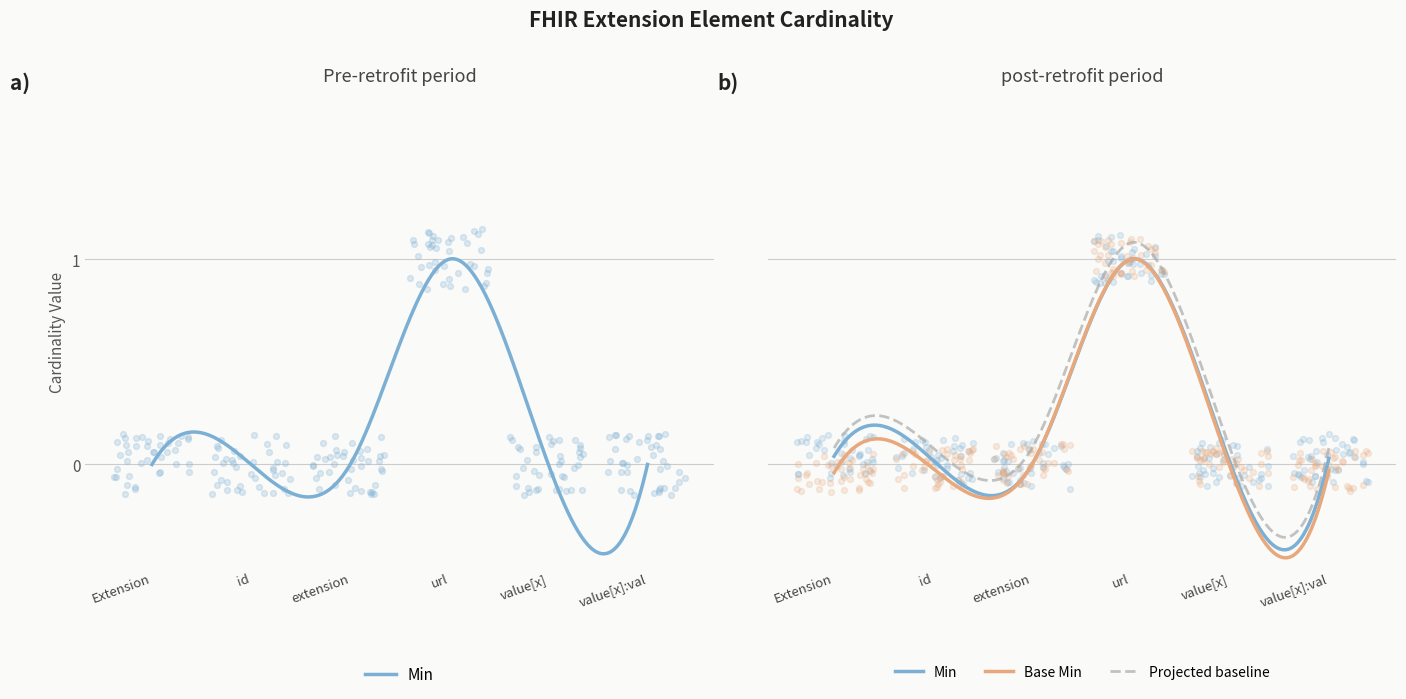

Is the value of Base Min at Extension greater than the value of Min at Extension?

No